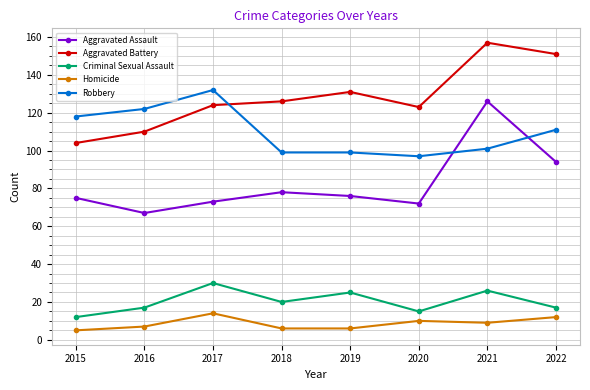

Reading left to right, extract all data points from this chart.

Aggravated Assault: 2015=75	2016=67	2017=73	2018=78	2019=76	2020=72	2021=126	2022=94
Aggravated Battery: 2015=104	2016=110	2017=124	2018=126	2019=131	2020=123	2021=157	2022=151
Criminal Sexual Assault: 2015=12	2016=17	2017=30	2018=20	2019=25	2020=15	2021=26	2022=17
Homicide: 2015=5	2016=7	2017=14	2018=6	2019=6	2020=10	2021=9	2022=12
Robbery: 2015=118	2016=122	2017=132	2018=99	2019=99	2020=97	2021=101	2022=111